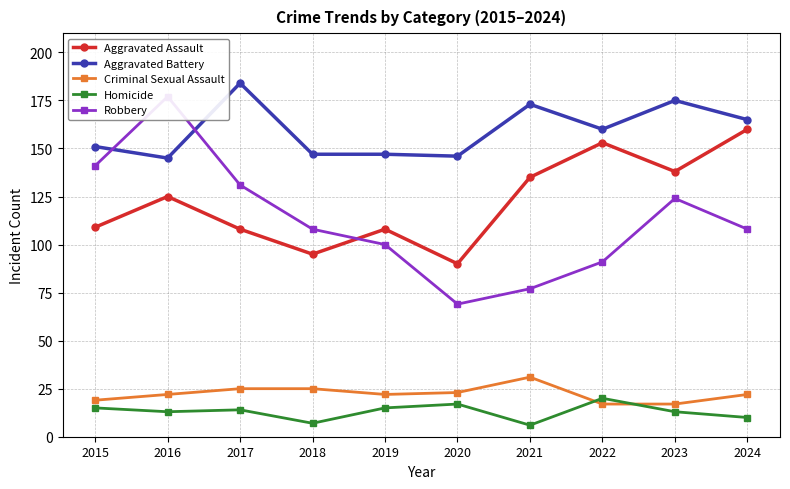

Where does the Aggravated Assault series first go above 125?

2021